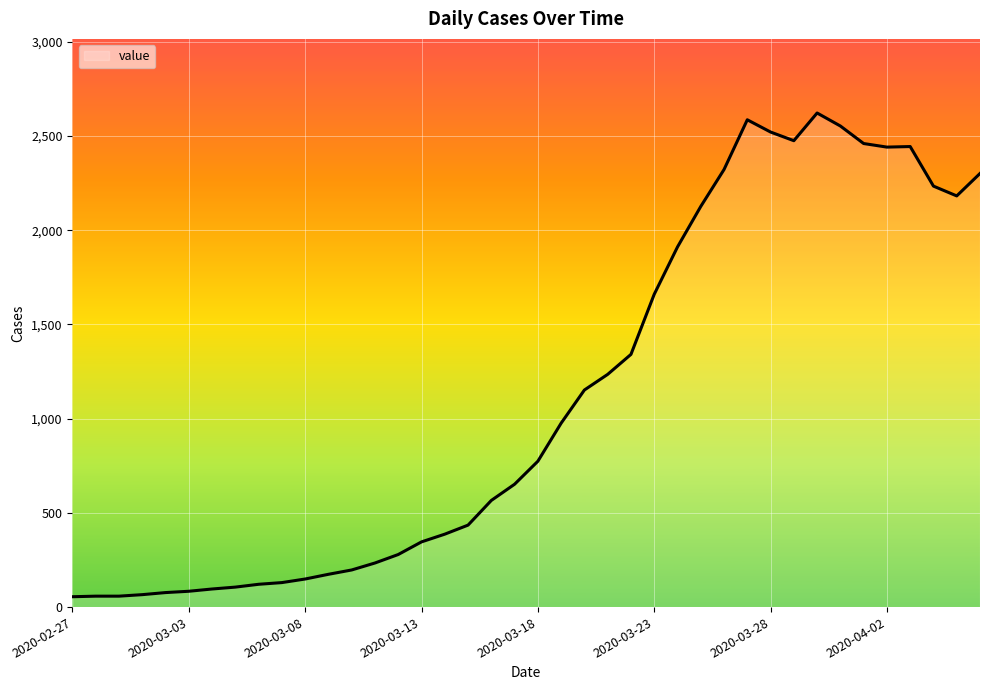

Rank the categories by value from lowest to highest.

2020-02-27, 2020-02-28, 2020-02-29, 2020-03-01, 2020-03-02, 2020-03-03, 2020-03-04, 2020-03-05, 2020-03-06, 2020-03-07, 2020-03-08, 2020-03-09, 2020-03-10, 2020-03-11, 2020-03-12, 2020-03-13, 2020-03-14, 2020-03-15, 2020-03-16, 2020-03-17, 2020-03-18, 2020-03-19, 2020-03-20, 2020-03-21, 2020-03-22, 2020-03-23, 2020-03-24, 2020-03-25, 2020-04-05, 2020-04-04, 2020-04-06, 2020-03-26, 2020-04-02, 2020-04-03, 2020-04-01, 2020-03-29, 2020-03-28, 2020-03-31, 2020-03-27, 2020-03-30